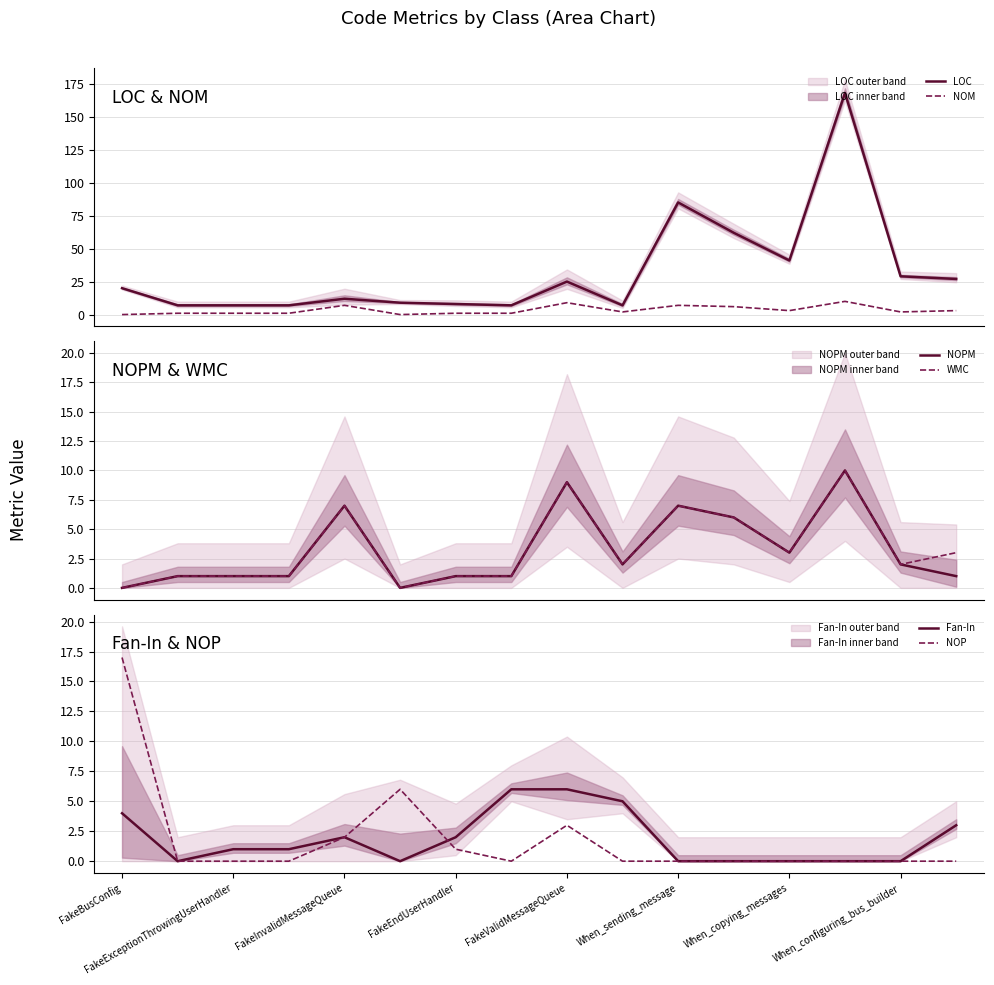

How many series are shown in this chart?

6